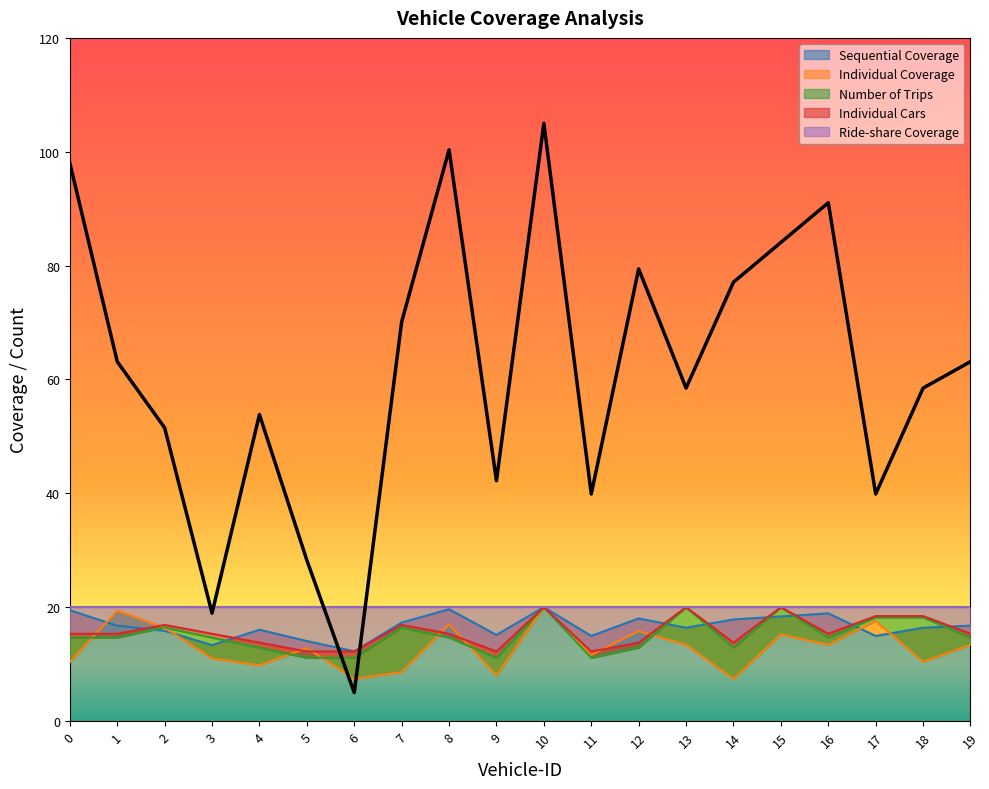

How many times do Individual Coverage and Sequential Coverage cross each other?

4